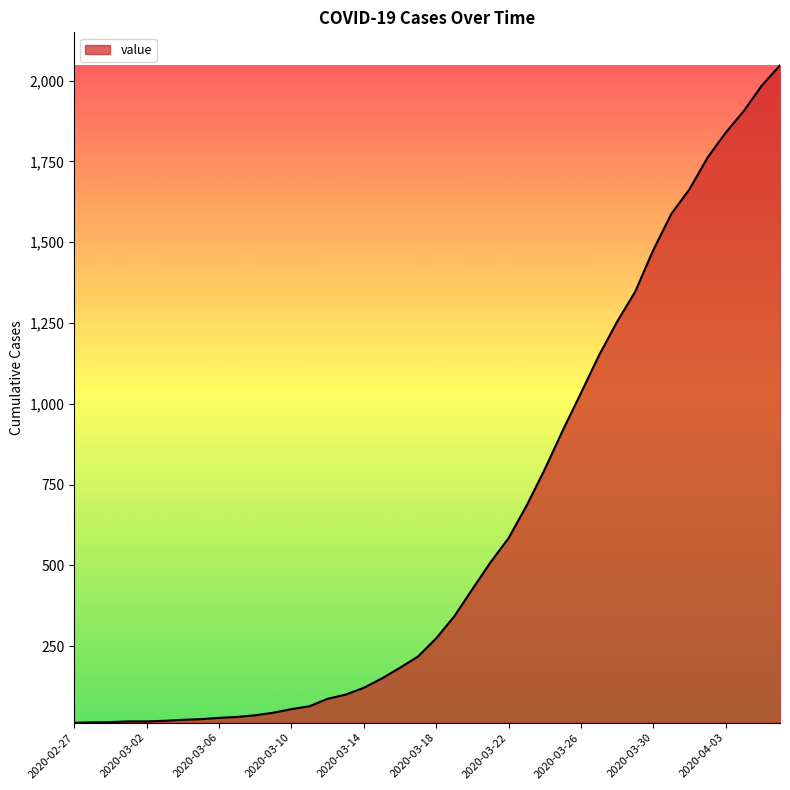

What is the difference between the maximum and minimum values?

2034